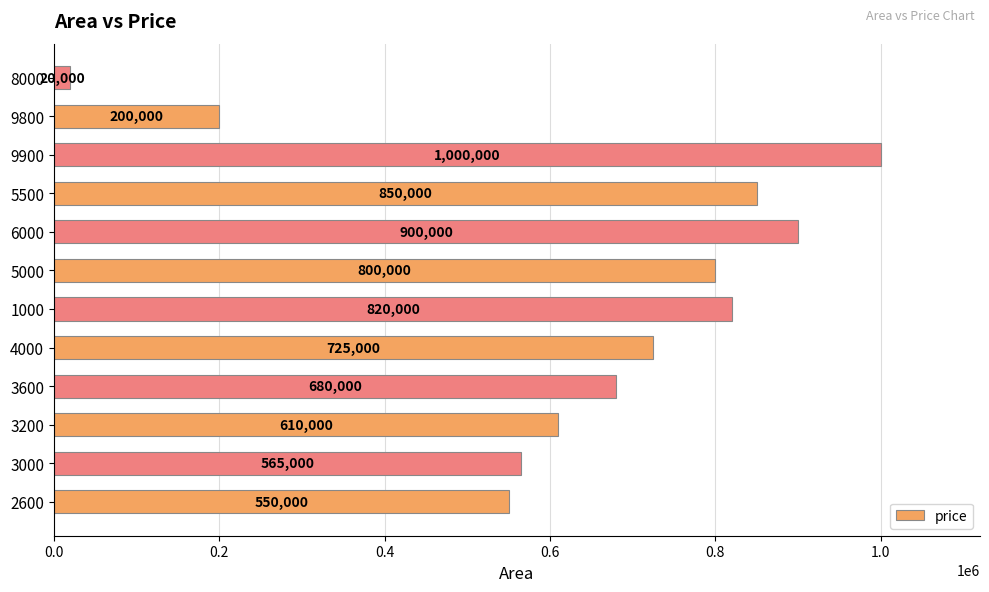

Rank the categories by value from lowest to highest.

8000, 9800, 2600, 3000, 3200, 3600, 4000, 5000, 1000, 5500, 6000, 9900